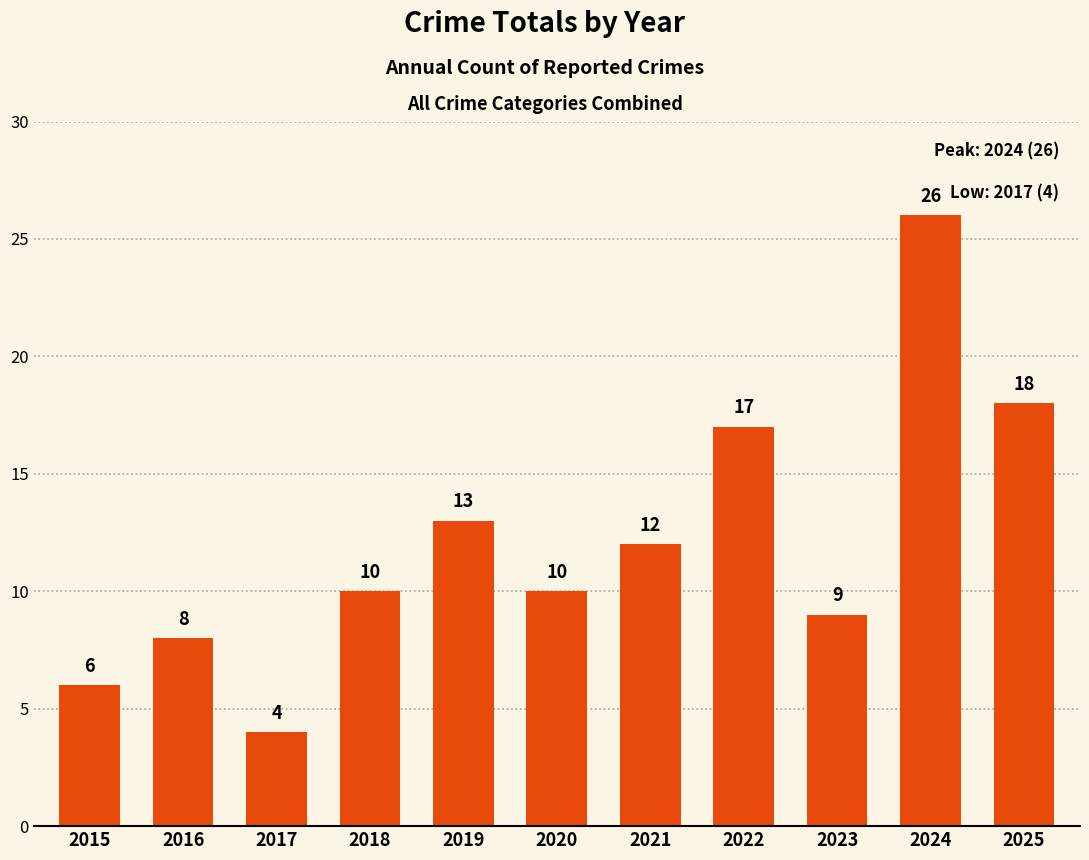

Reading left to right, list all the values displayed in this chart.

6	8	4	10	13	10	12	17	9	26	18